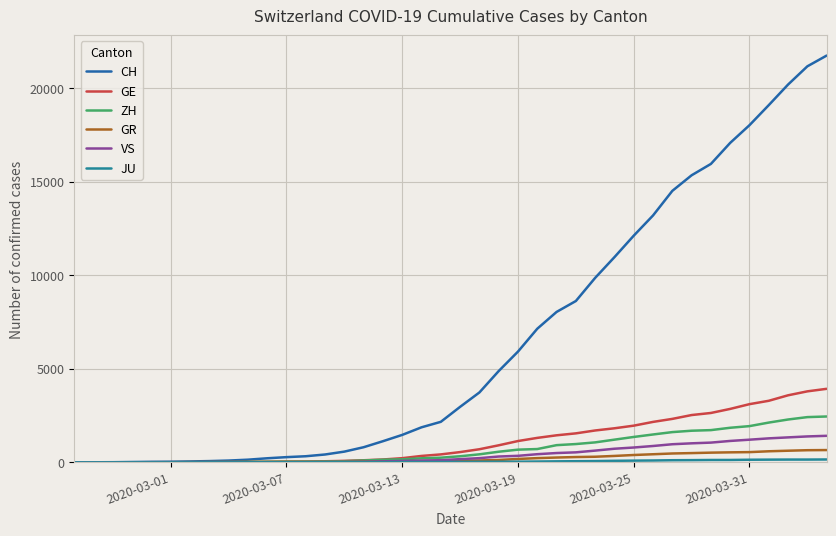

True or false: CH and GR intersect in this chart.

True